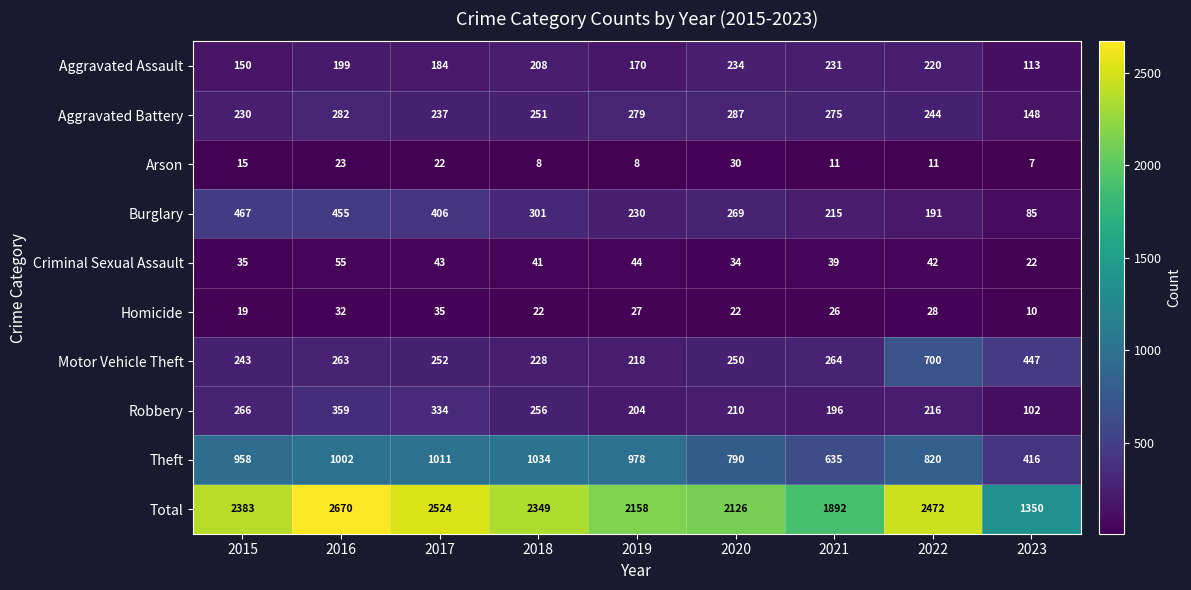

Which series has the widest spread of values?

Total